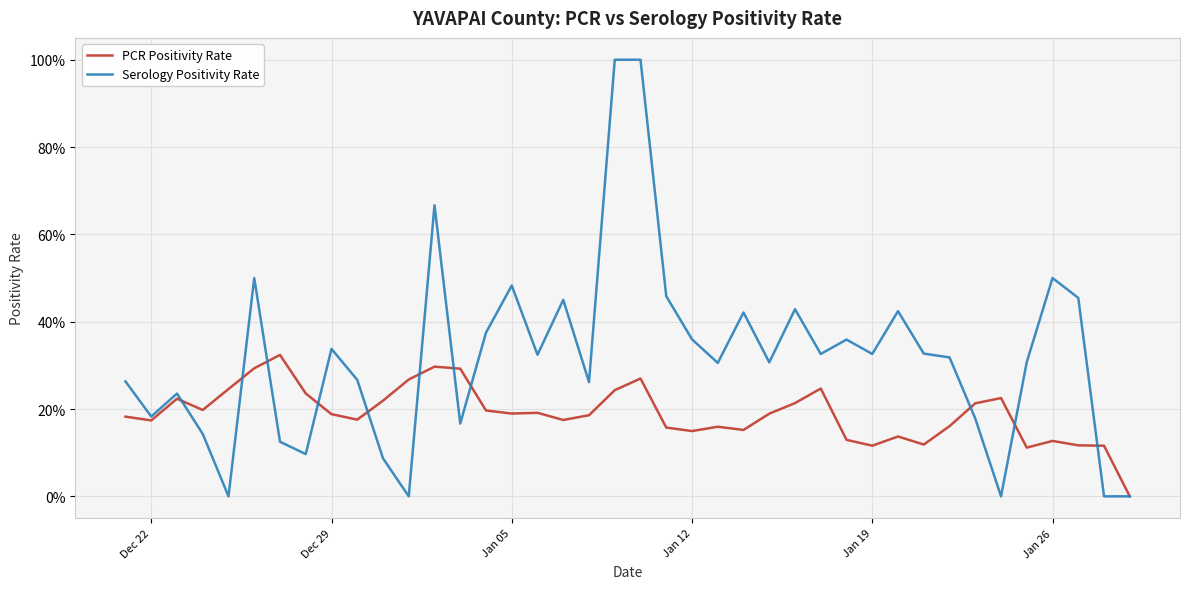

List the series in order of their overall mean, lowest first.

PCR Positivity Rate, Serology Positivity Rate